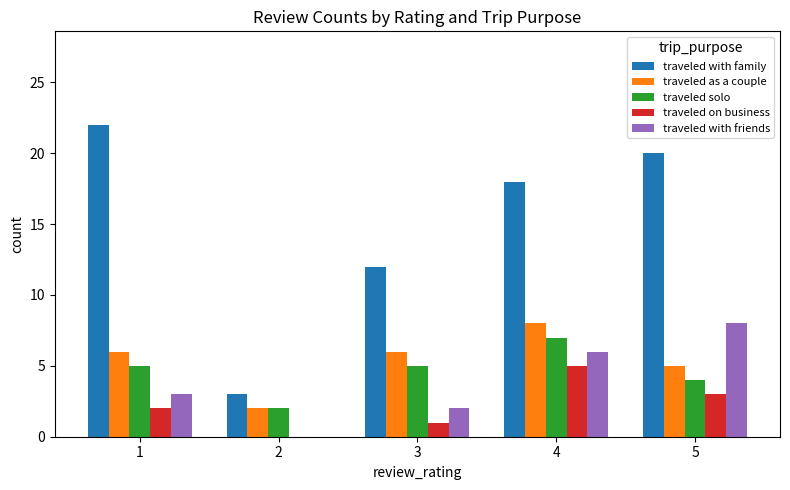

What is the sum of all traveled with family values?

75